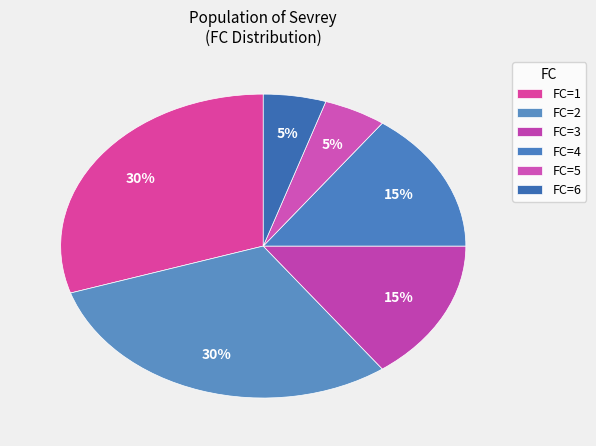

How many slices are in this pie chart?

6